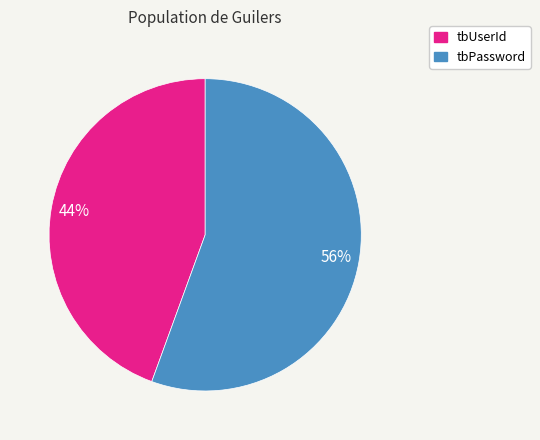

Is there a majority slice in this chart?

Yes